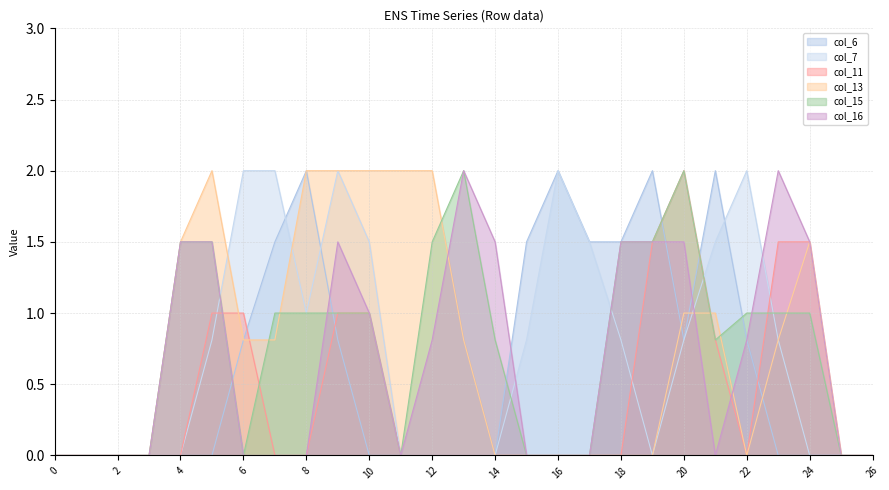

What is the difference between the highest and lowest values at 18?

1.5